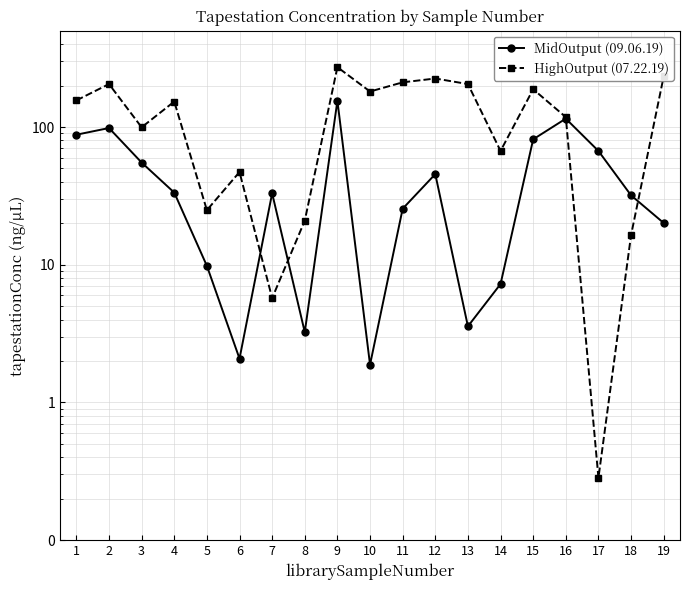

Is the value of MidOutput (09.06.19) at 16 greater than the value of HighOutput (07.22.19) at 15?

No